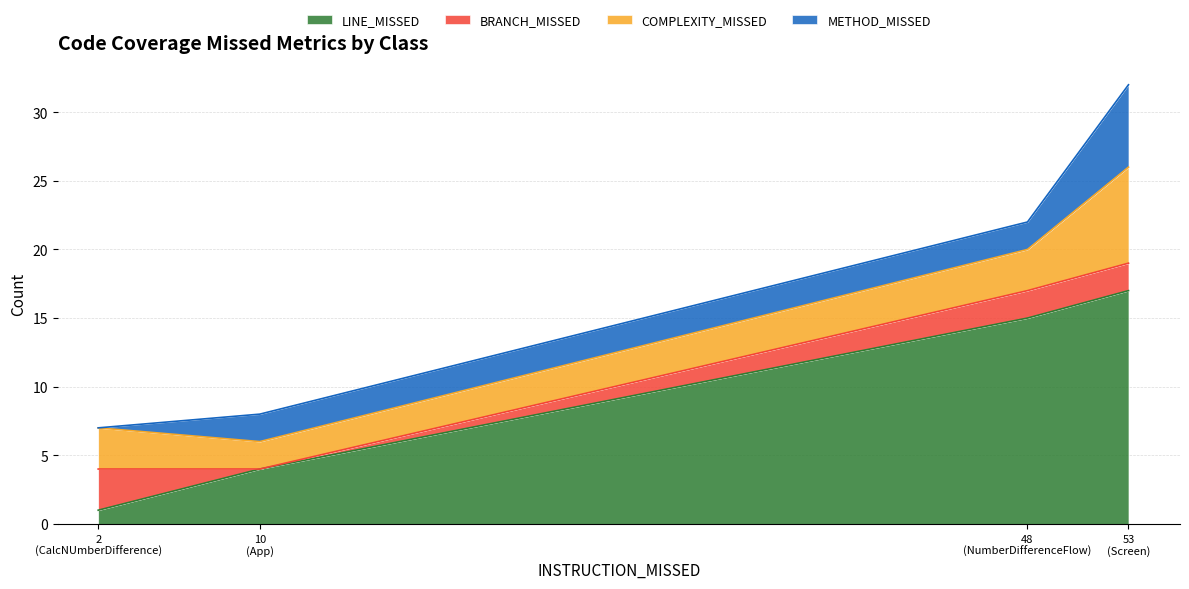

Which series has the largest range (max minus min)?

LINE_MISSED